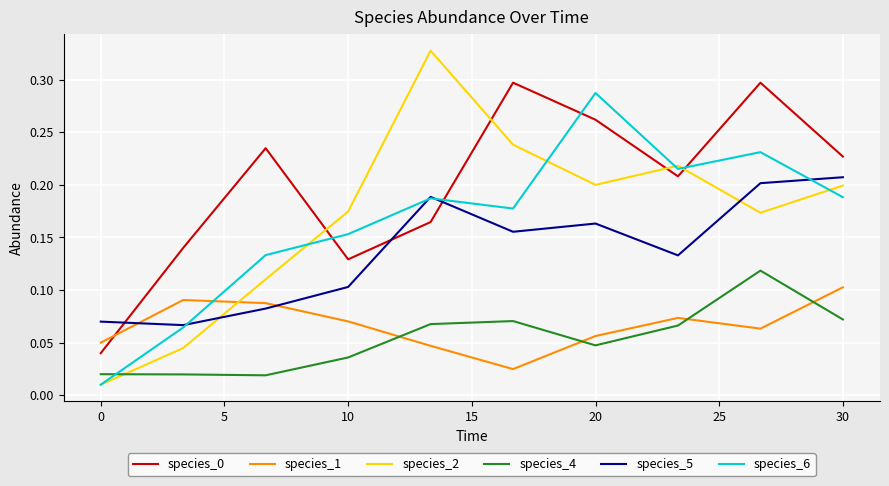

True or false: species_4 and species_0 intersect in this chart.

False